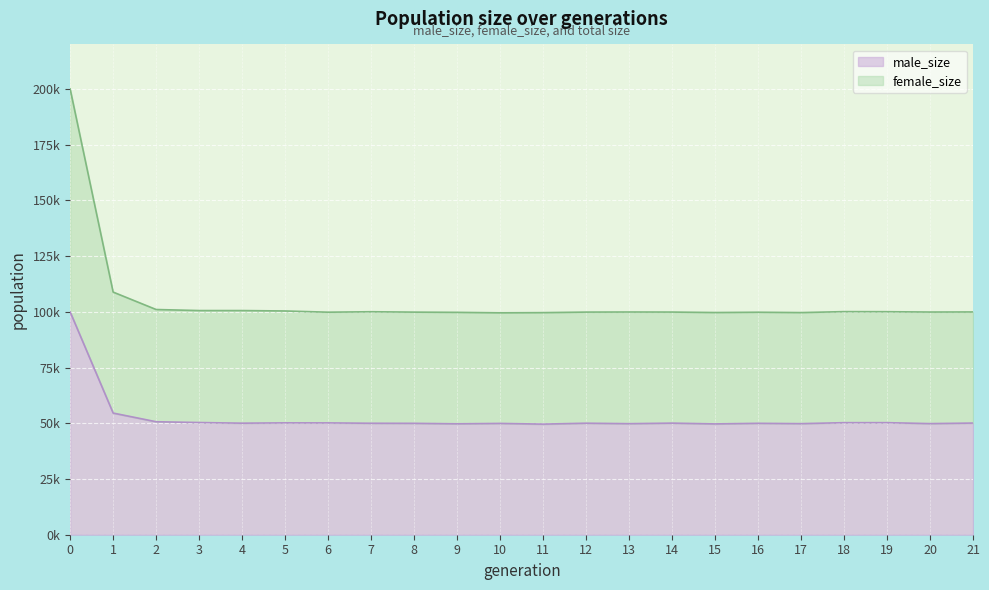

Which series has the largest range (max minus min)?

female_size